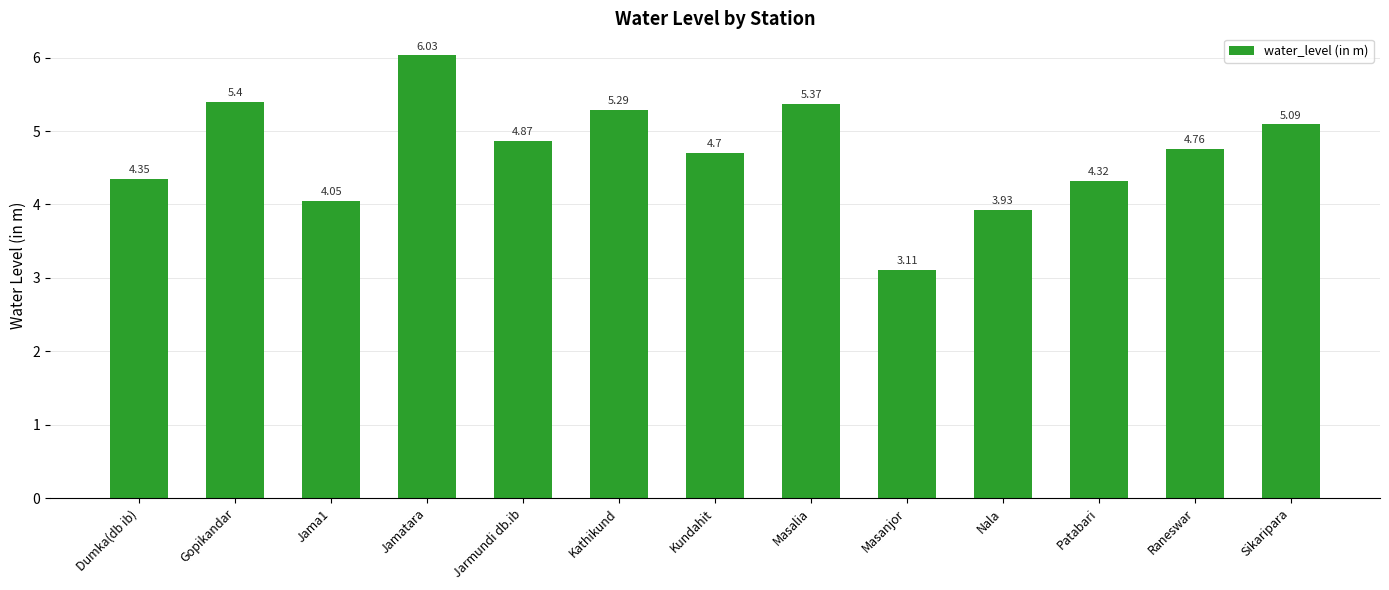

What is the difference between the values at Masalia and Jamatara?

0.7